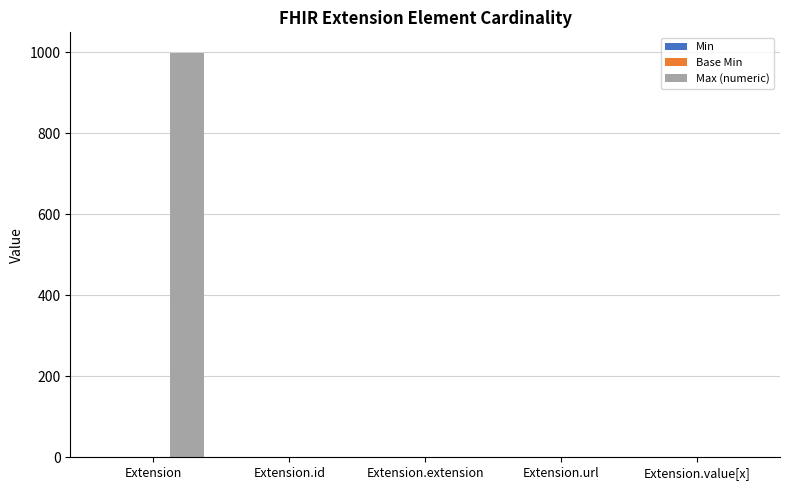

What is the difference between the Max (numeric) values at Extension.extension and Extension?

999